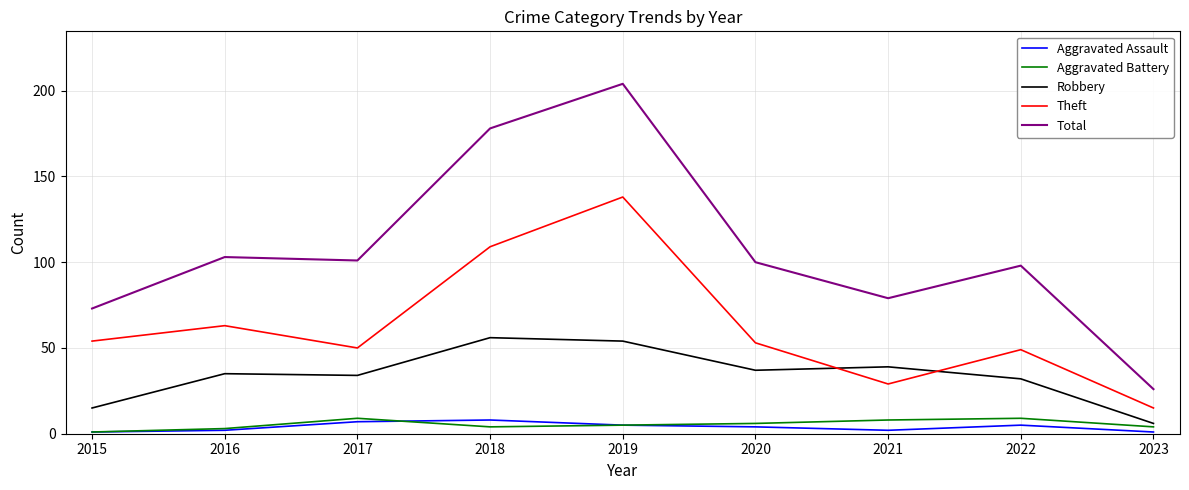

True or false: Aggravated Assault and Robbery cross at least once.

False